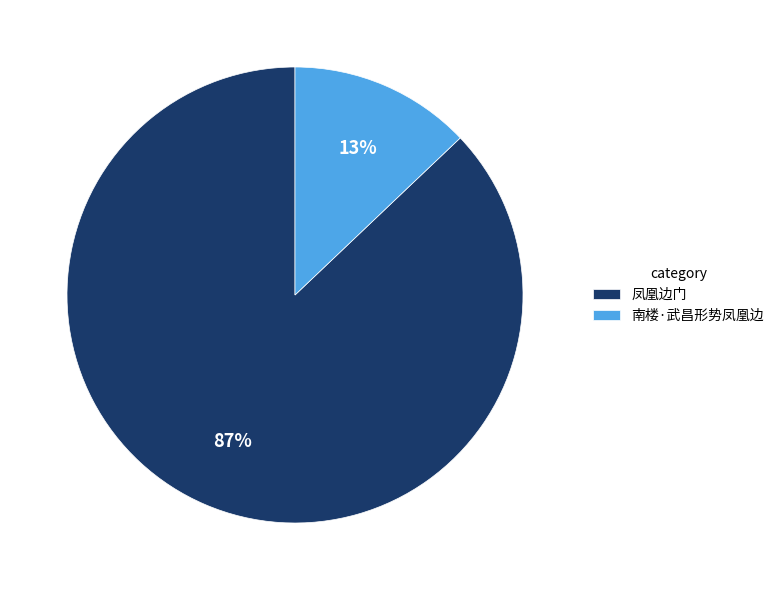

Is there any slice that represents more than half of the pie?

Yes